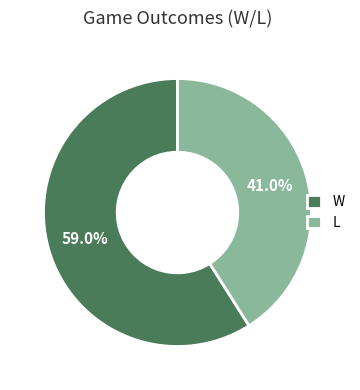

Which slice is the smallest?

L